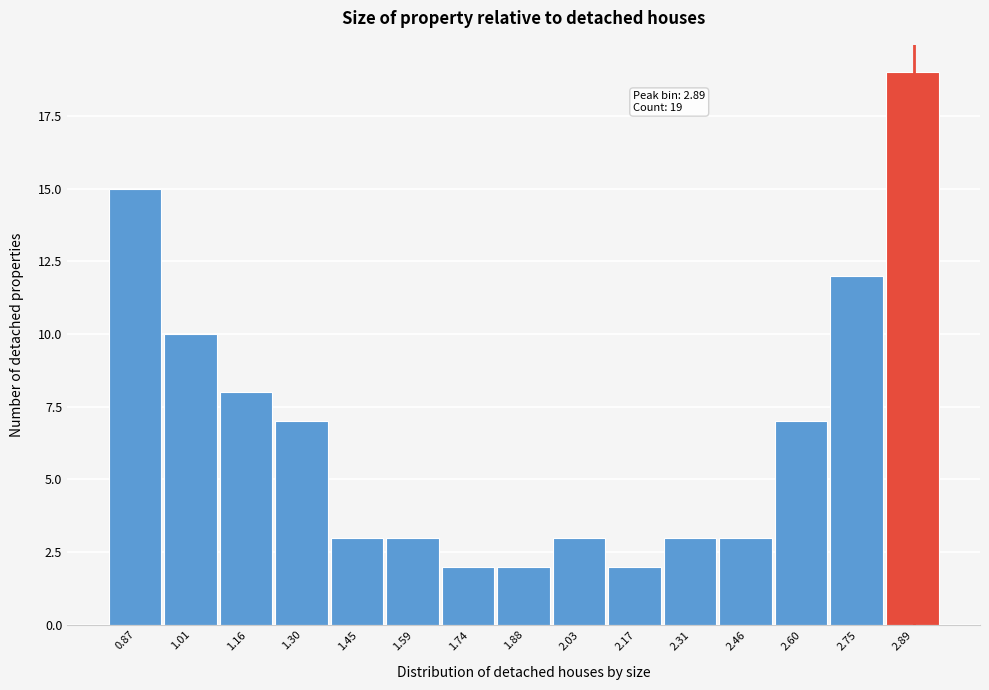

Over which range of the x-axis is the bar tallest?

2.82 to 2.96